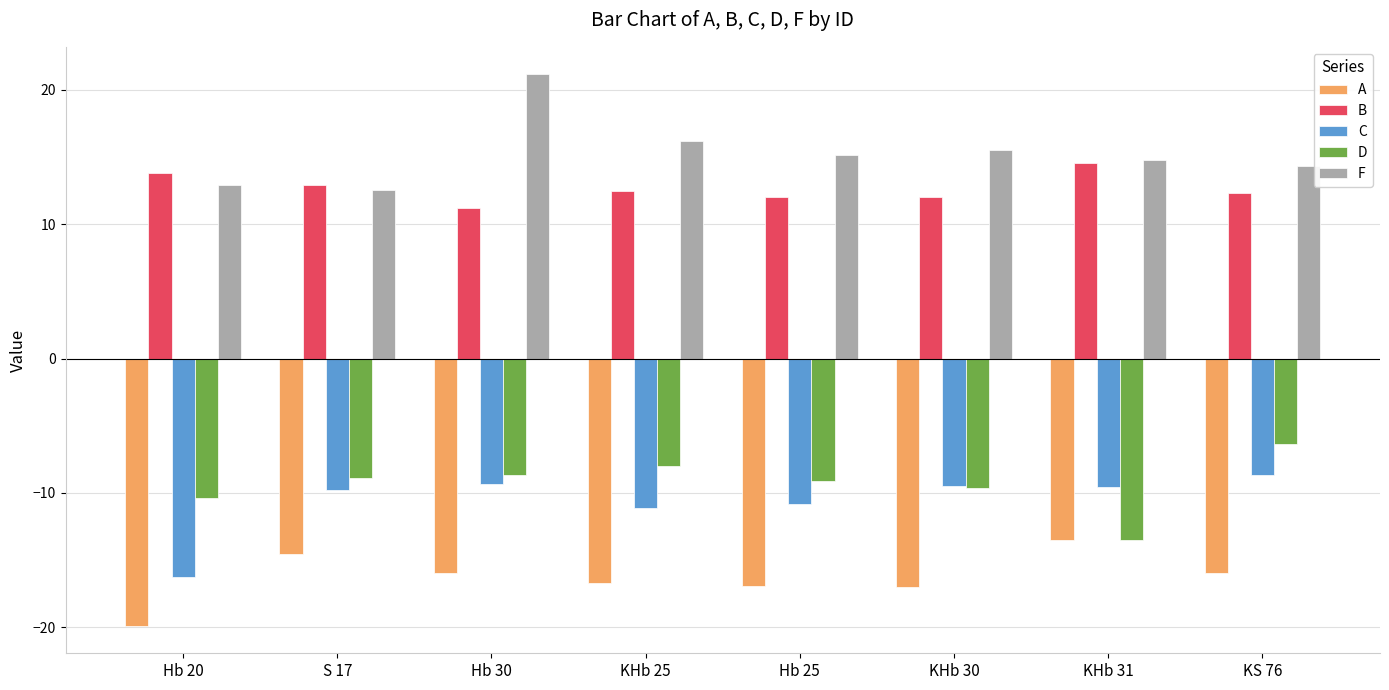

What is the sum of the B values at KHb 30 and KHb 31?

26.5